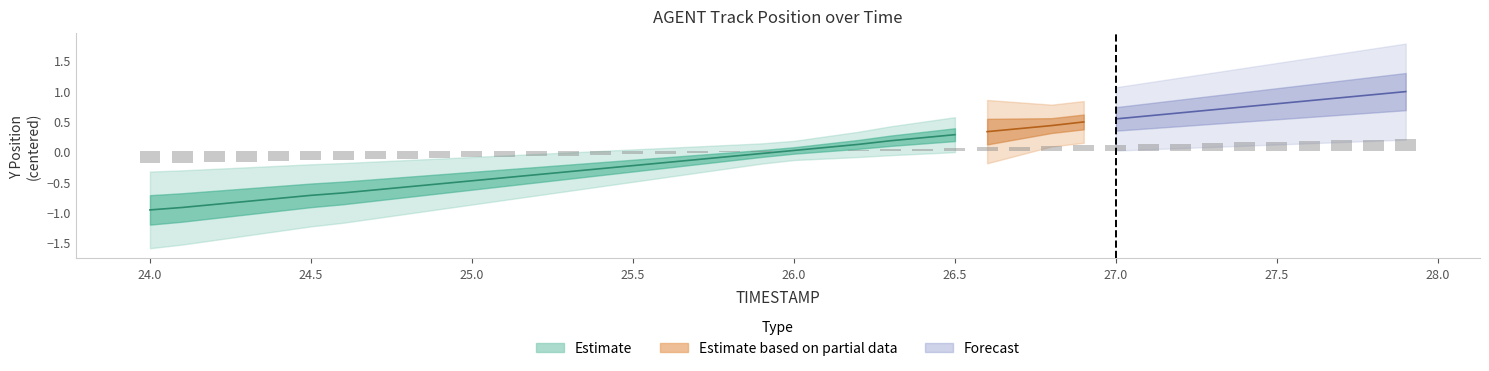

Rank the categories by value from lowest to highest.

24.0, 24.1, 24.2, 24.3, 24.4, 24.5, 24.6, 24.7, 24.8, 24.9, 25.0, 25.1, 25.2, 25.3, 25.4, 25.5, 25.6, 25.7, 25.8, 25.9, 26.0, 26.1, 26.2, 26.3, 26.4, 26.5, 26.6, 26.7, 26.8, 26.9, 27.0, 27.1, 27.2, 27.3, 27.4, 27.5, 27.6, 27.7, 27.8, 27.9